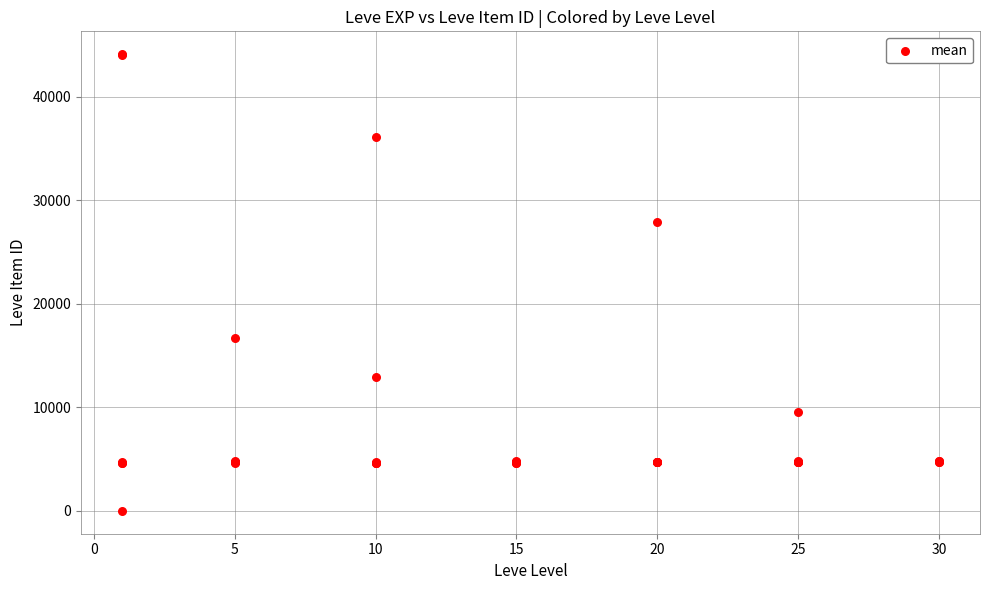

What Y value in the scatter plot is closest to 22050?

16734